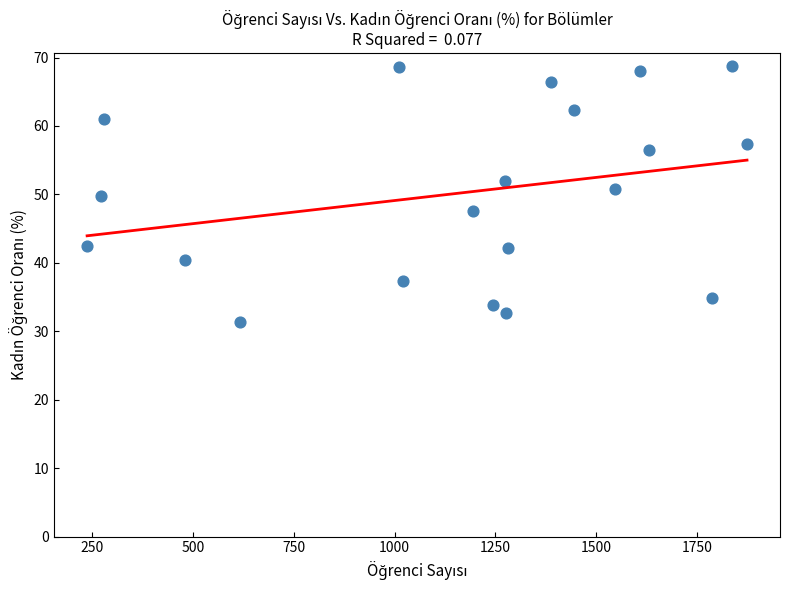

What is the range of Y values (max minus min)?

37.4